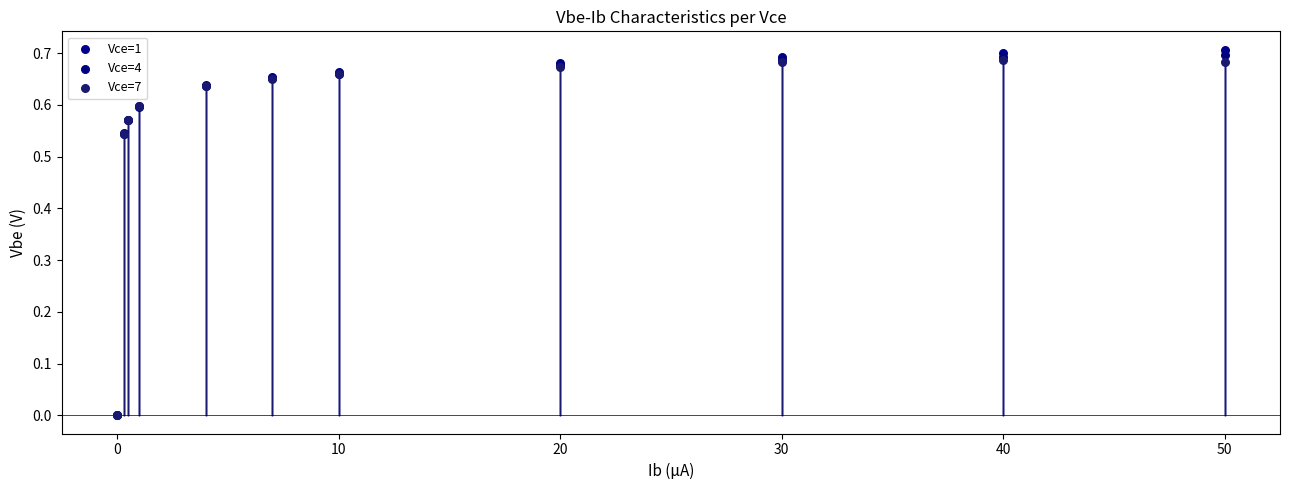

What are all the series names shown in the legend?

Vce=1, Vce=4, Vce=7